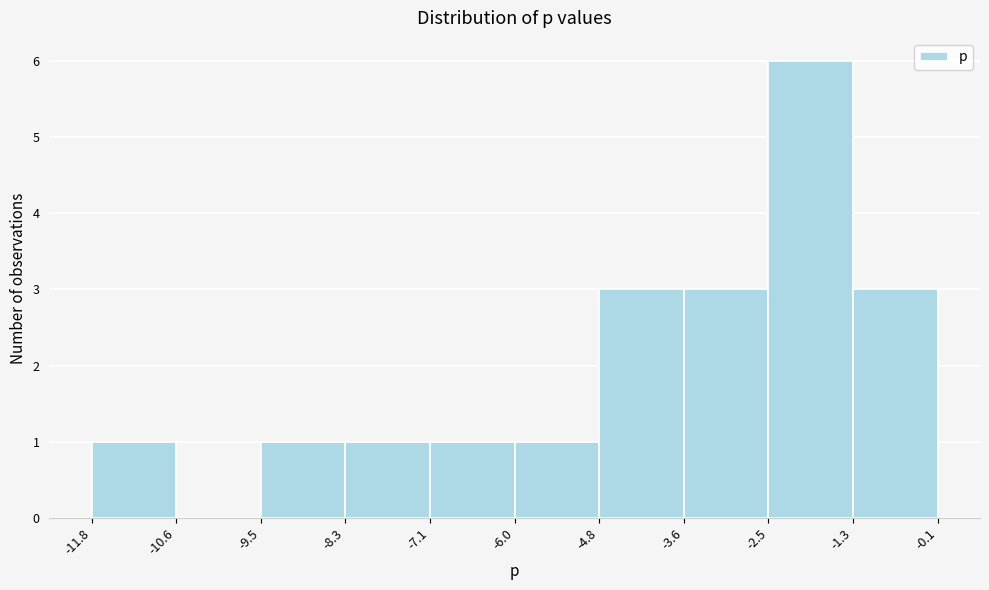

Over which range of the x-axis is the bar tallest?

-2.5 to -1.3